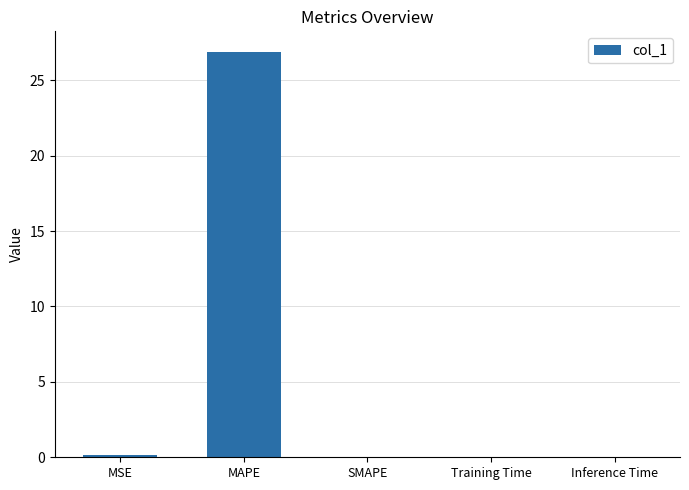

Which has a higher value, MAPE or Inference Time?

MAPE